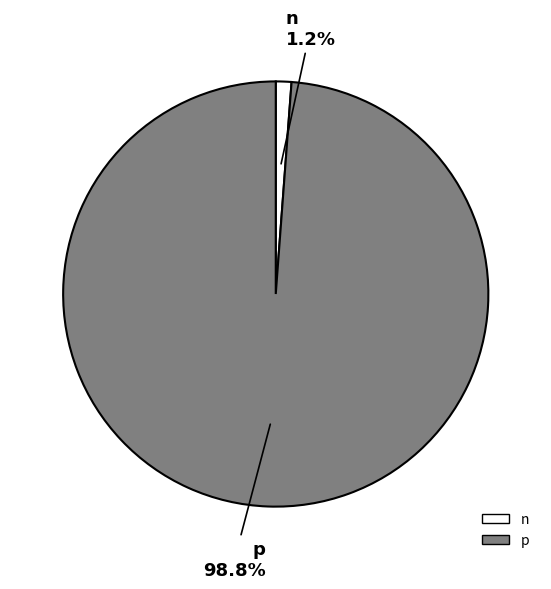

What percentage do p and n together represent?

100.0%